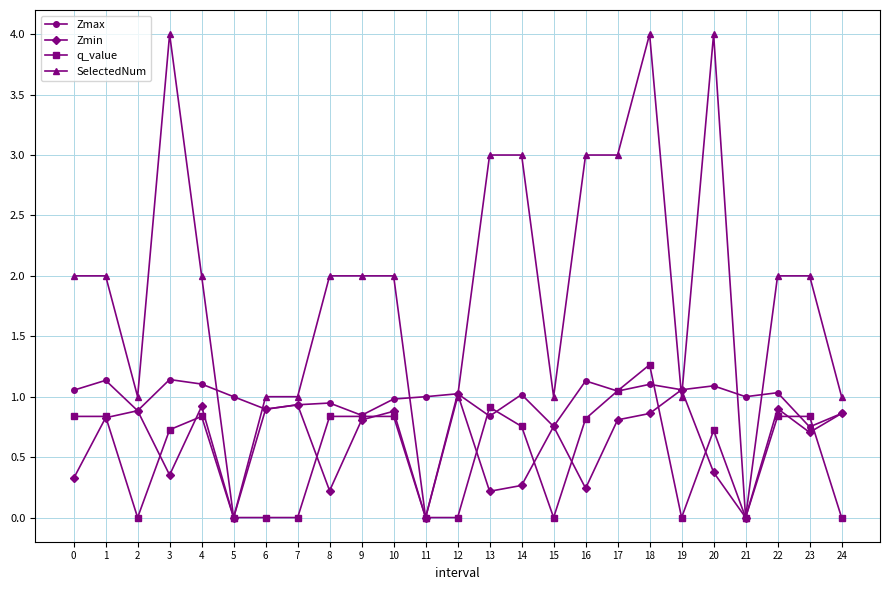

What are all the series names shown in the legend?

Zmax, Zmin, q_value, SelectedNum